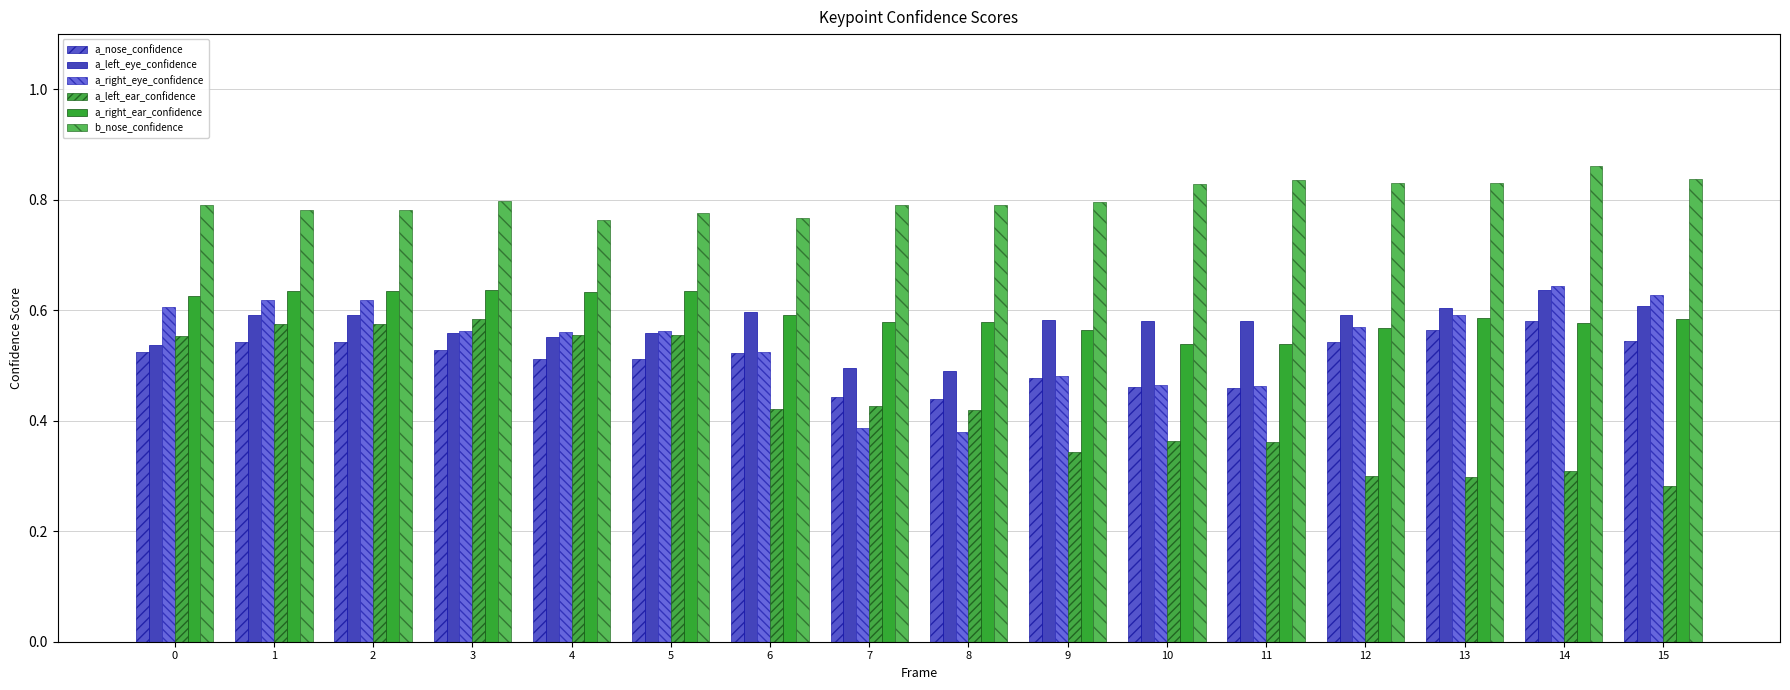

Reading left to right, what are all the values shown in this chart?

a_nose_confidence: 0.5	0.5	0.5	0.5	0.5	0.5	0.5	0.4	0.4	0.5	0.5	0.5	0.5	0.6	0.6	0.5
a_left_eye_confidence: 0.5	0.6	0.6	0.6	0.6	0.6	0.6	0.5	0.5	0.6	0.6	0.6	0.6	0.6	0.6	0.6
a_right_eye_confidence: 0.6	0.6	0.6	0.6	0.6	0.6	0.5	0.4	0.4	0.5	0.5	0.5	0.6	0.6	0.6	0.6
a_left_ear_confidence: 0.6	0.6	0.6	0.6	0.6	0.6	0.4	0.4	0.4	0.3	0.4	0.4	0.3	0.3	0.3	0.3
a_right_ear_confidence: 0.6	0.6	0.6	0.6	0.6	0.6	0.6	0.6	0.6	0.6	0.5	0.5	0.6	0.6	0.6	0.6
b_nose_confidence: 0.8	0.8	0.8	0.8	0.8	0.8	0.8	0.8	0.8	0.8	0.8	0.8	0.8	0.8	0.9	0.8